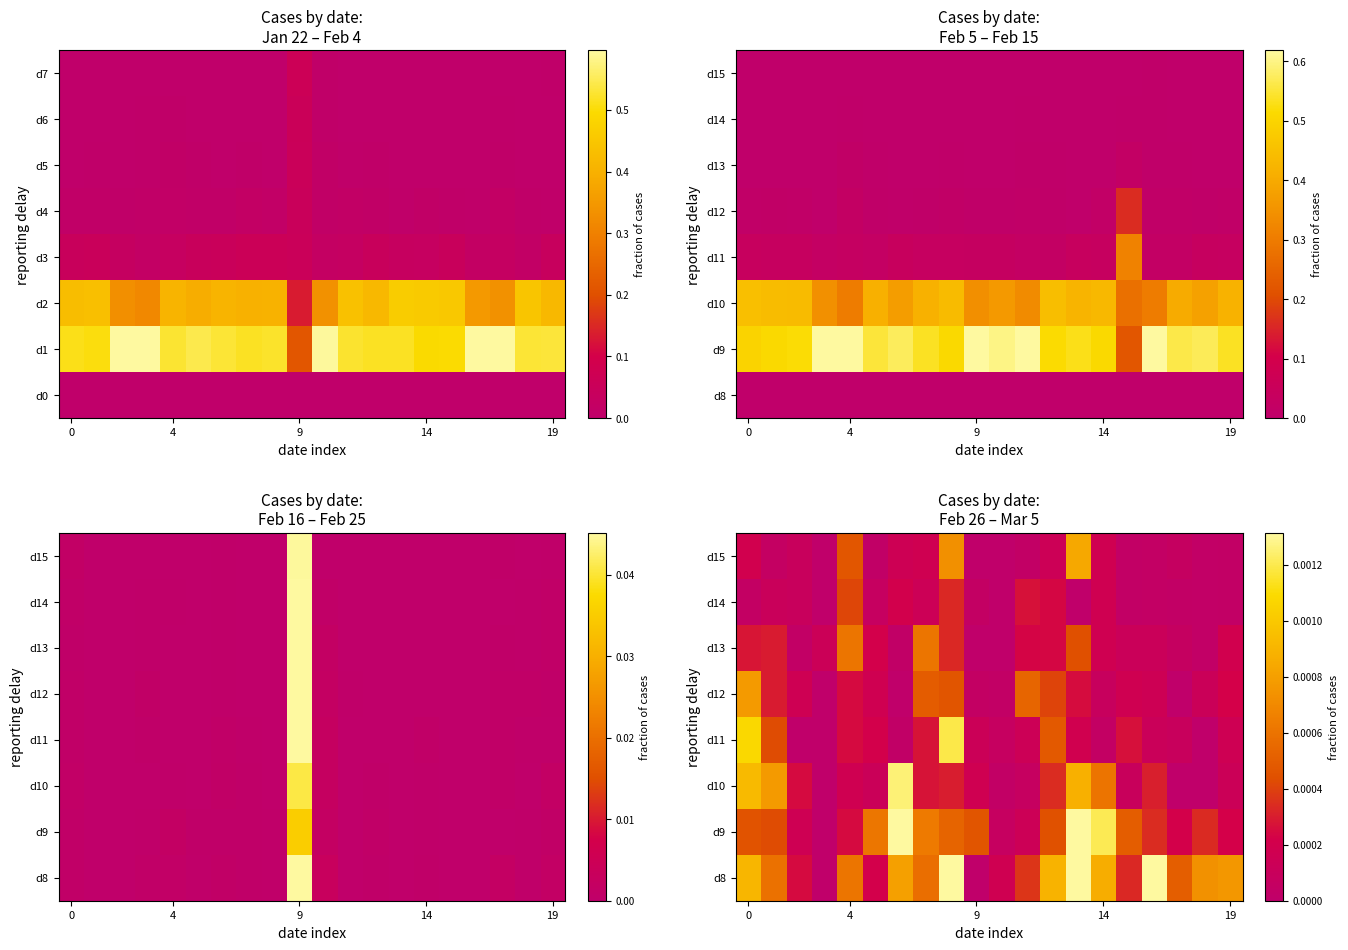

At which category is the sum across all series the highest?

13